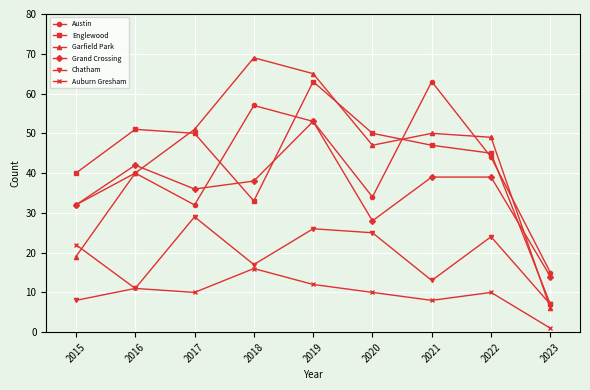

At which category does the chart reach its peak across all series?

2018